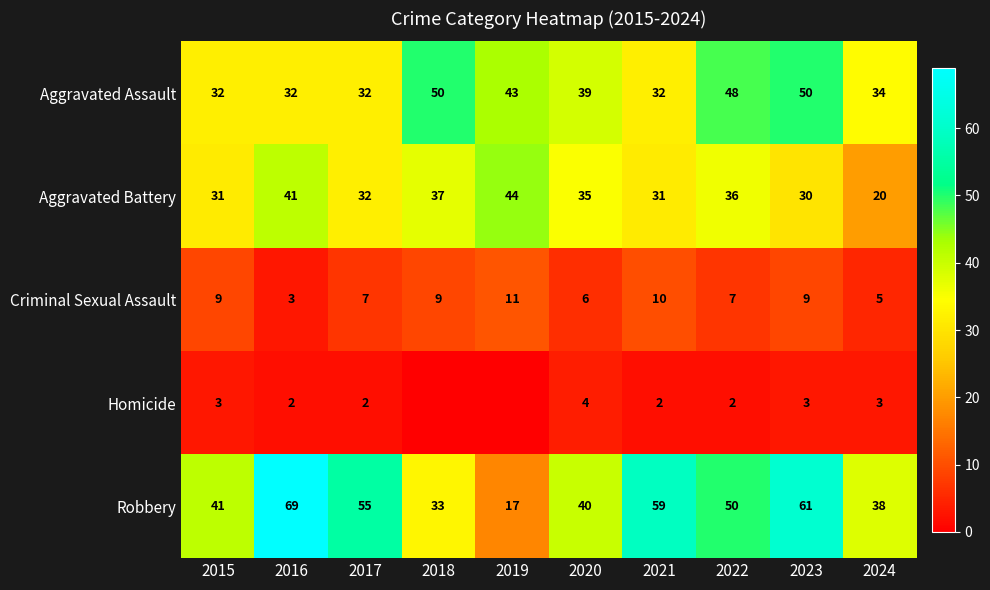

Rank the series at 2015 from lowest to highest value.

Homicide, Criminal Sexual Assault, Aggravated Battery, Aggravated Assault, Robbery